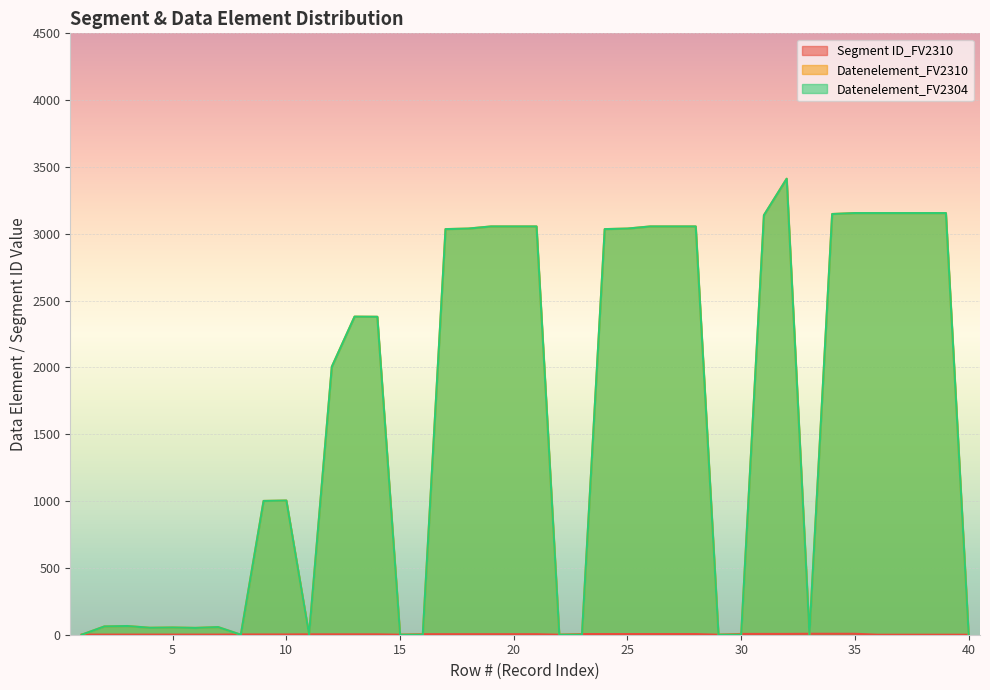

How many data points in Datenelement_FV2310 are less than 2379?

20